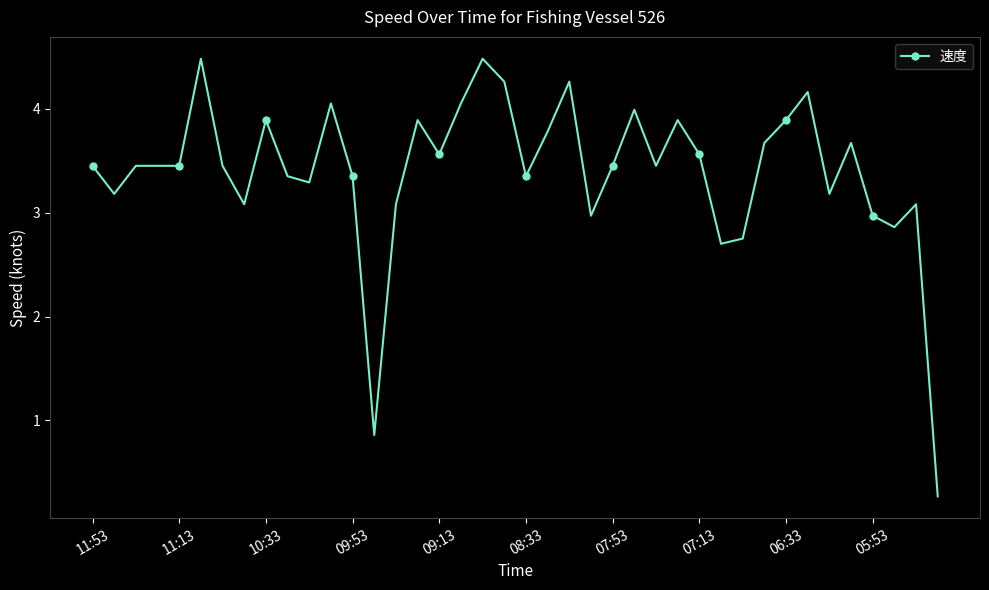

What is the minimum value shown in the chart?

0.3